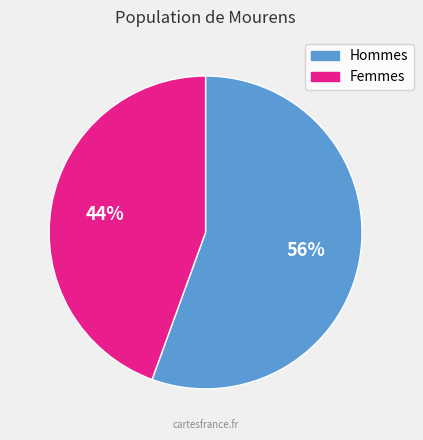

To the nearest percent, what is the average slice percentage?

50%